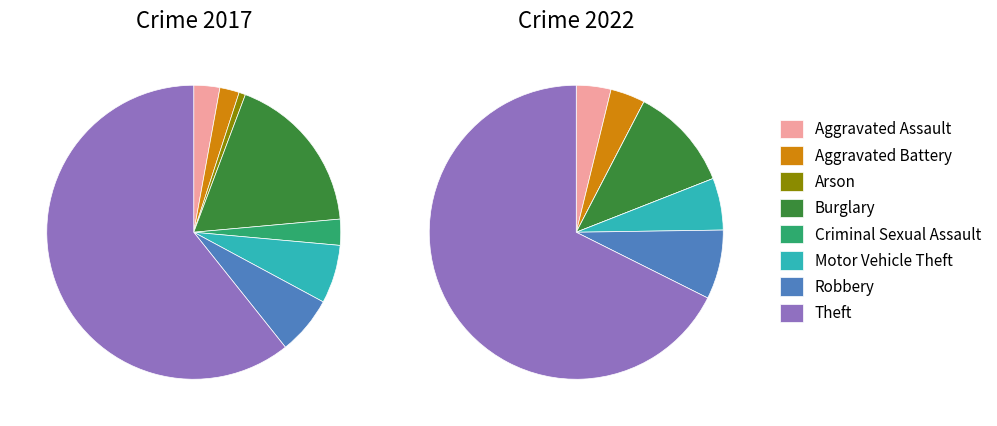

Rank the series at 3 from highest to lowest value.

values_2017, values_2022